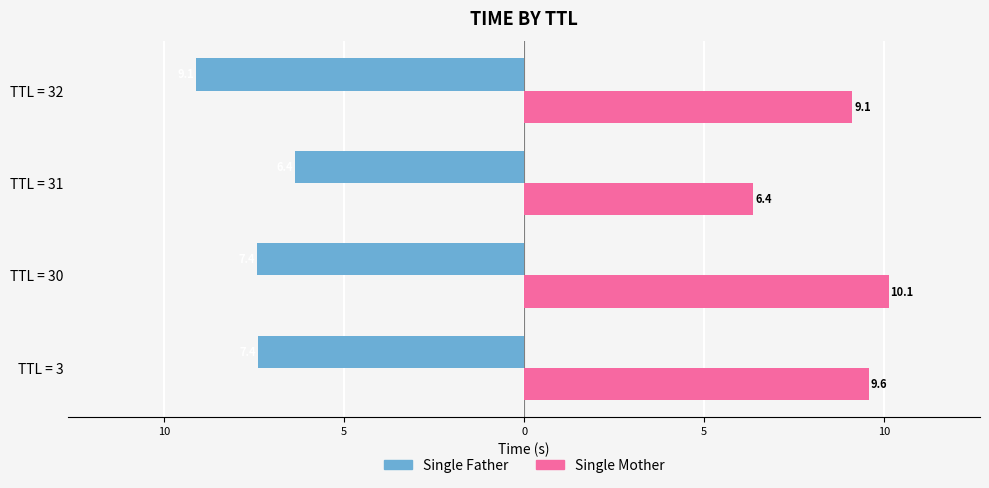

What are all the series names shown in the legend?

Single Father, Single Mother